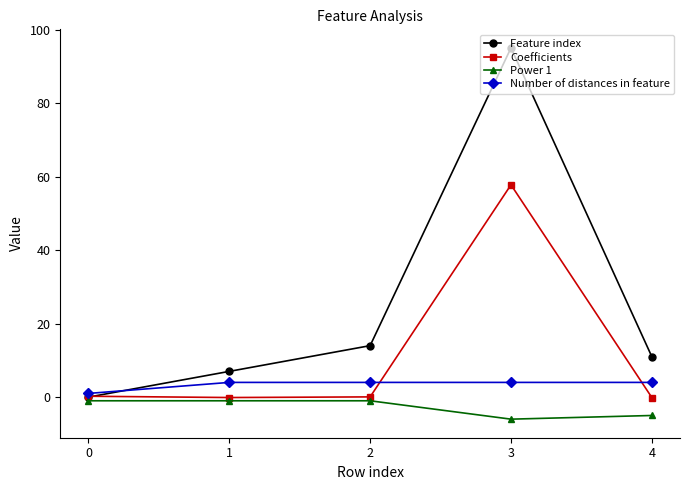

What is the difference between the second highest and minimum values in the Power 1 series?

5.0